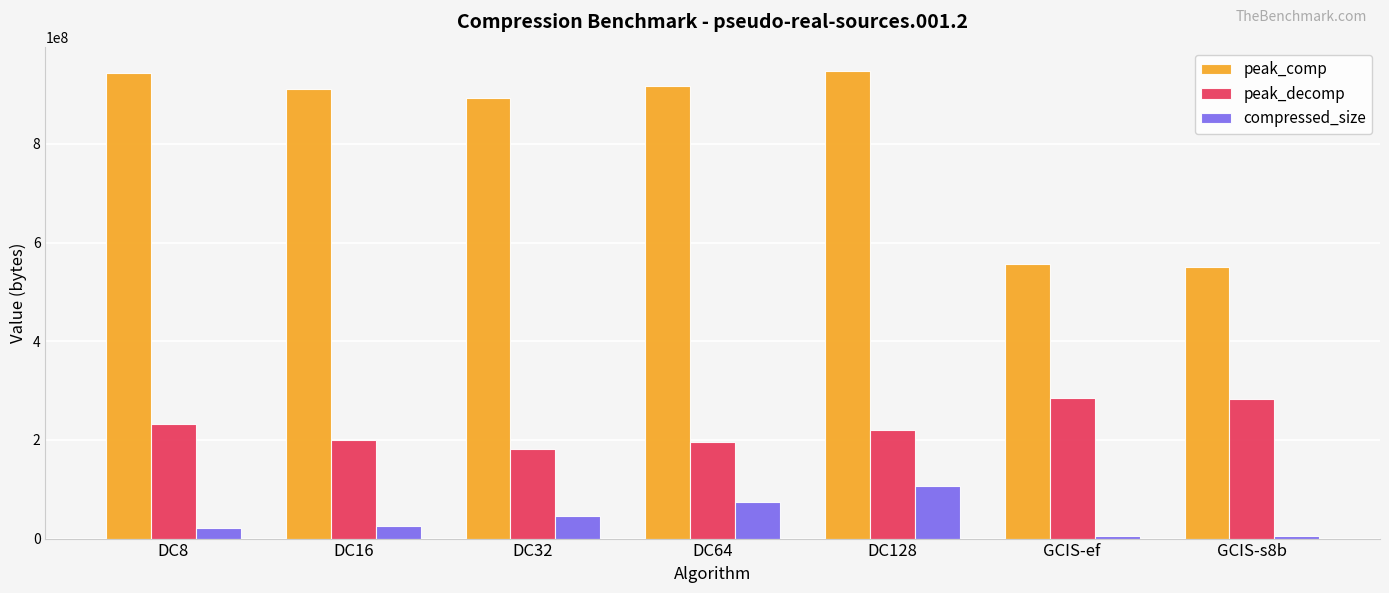

List the series in order of their overall mean, highest first.

peak_comp, peak_decomp, compressed_size